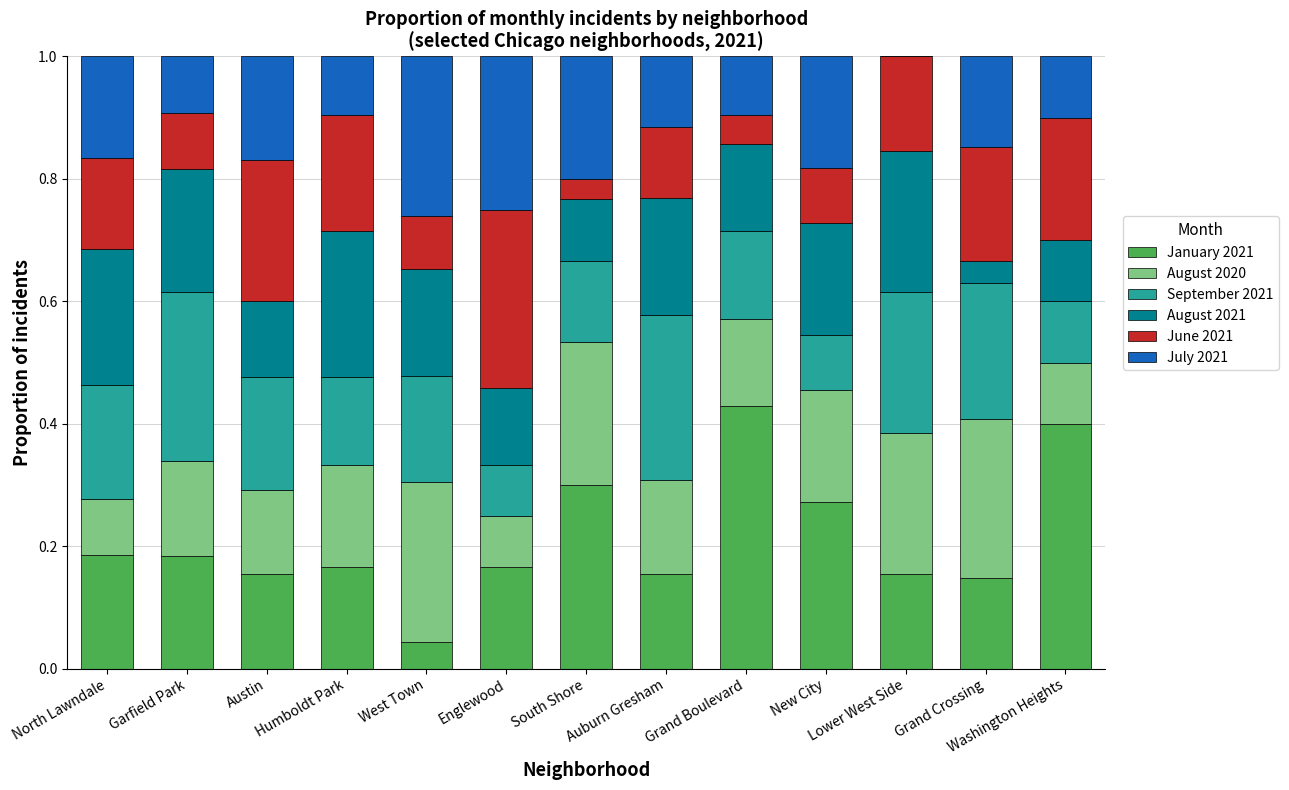

What is the sum of all January 2021 values?

2.8